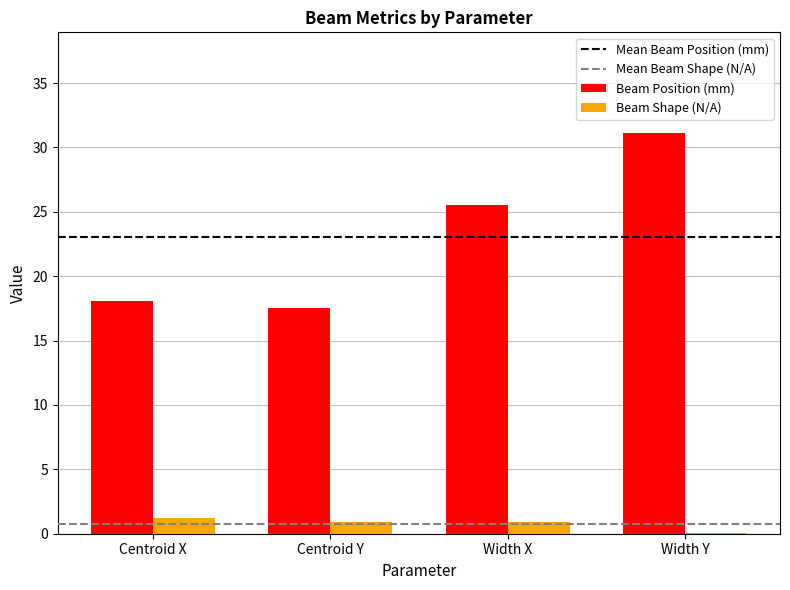

Is it true that Beam Shape (N/A) equals 0.9 at Centroid Y?

True